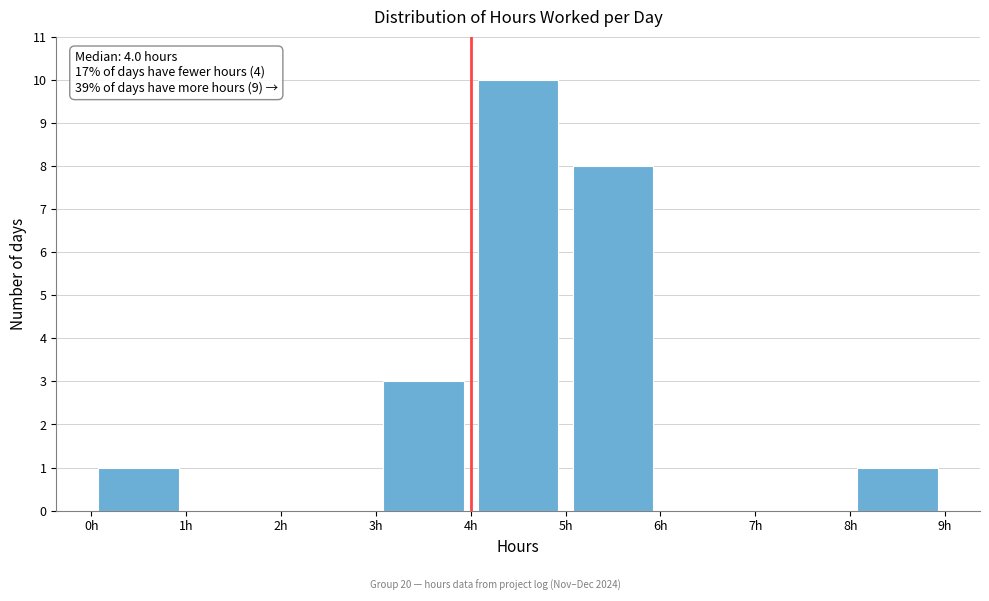

Over which range of the x-axis is the bar tallest?

4 to 5